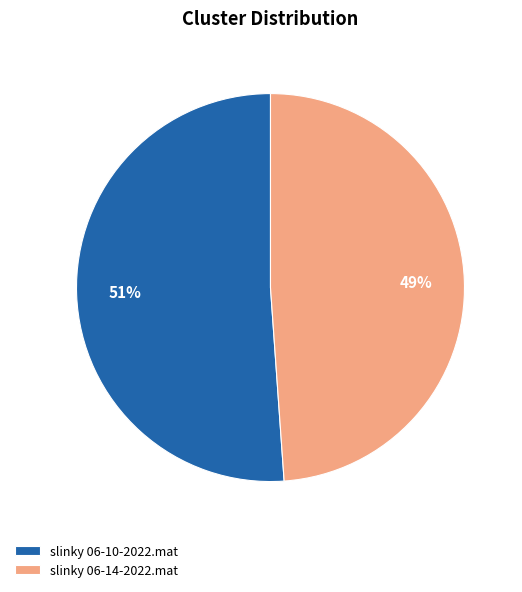

What percentage is the slinky 06-10-2022.mat slice, to the nearest percent?

51%